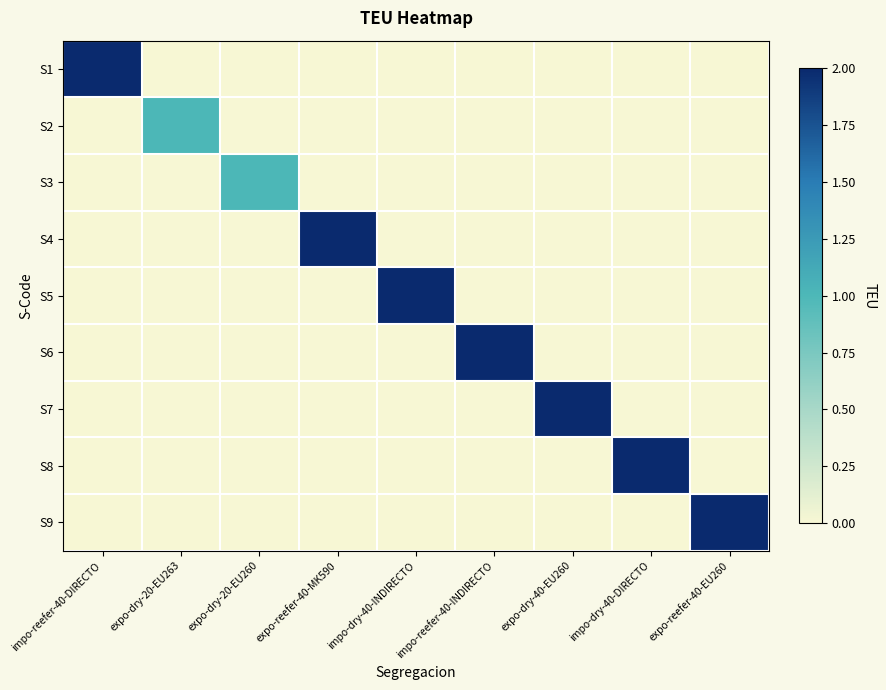

How many data points does each series have?

9